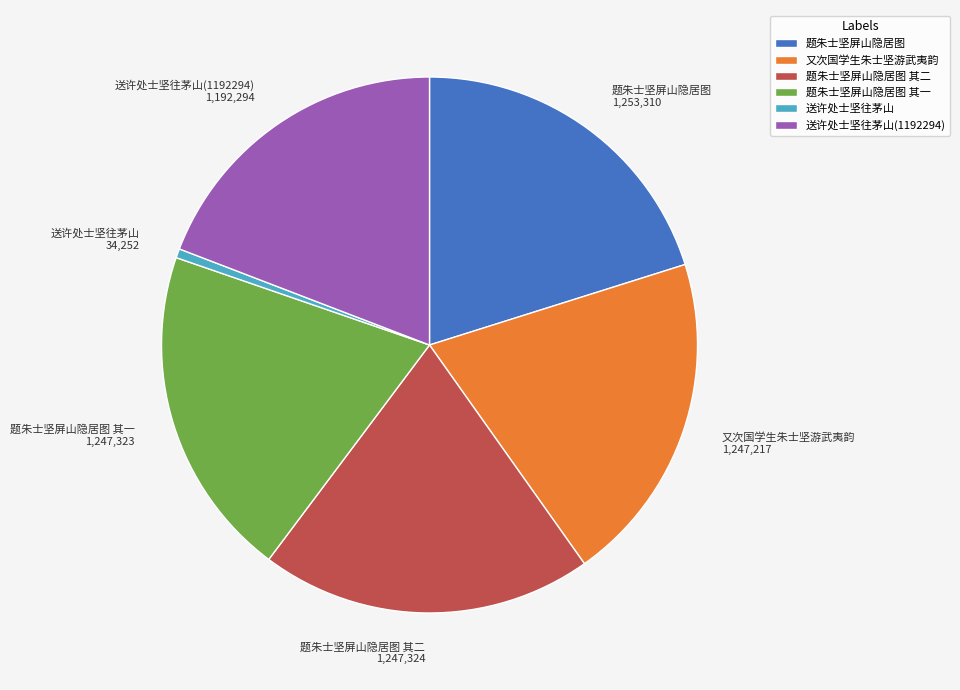

Is there a majority slice in this chart?

No